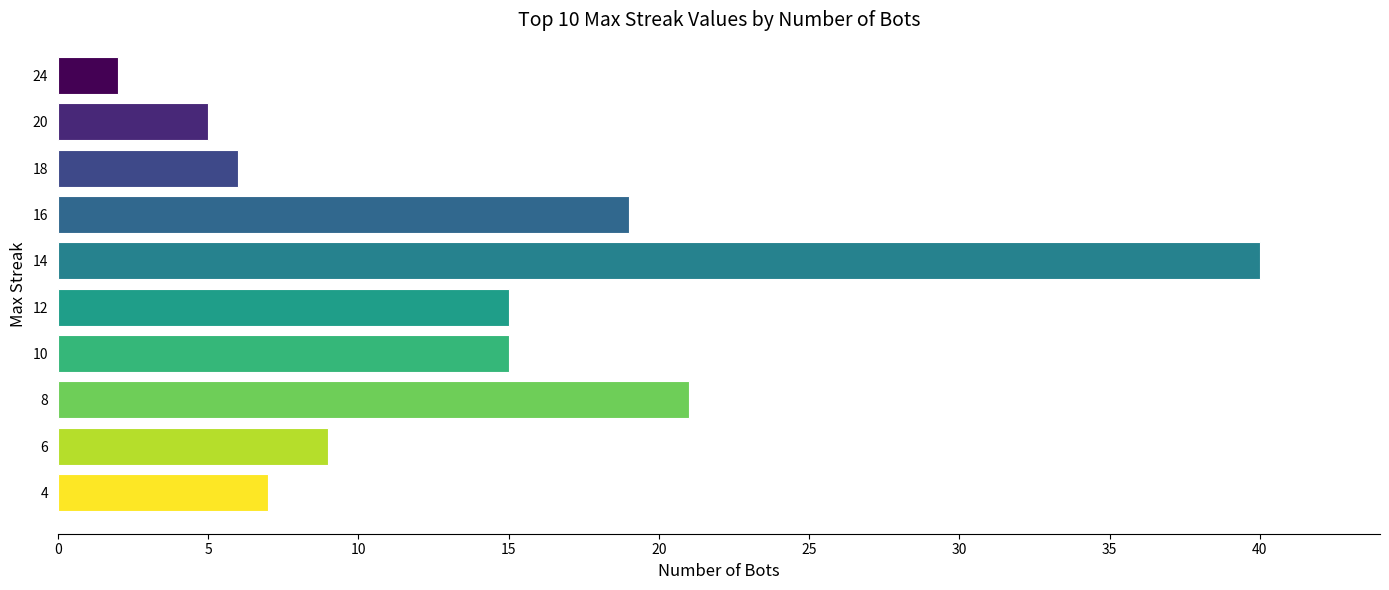

What is the smallest value displayed?

2